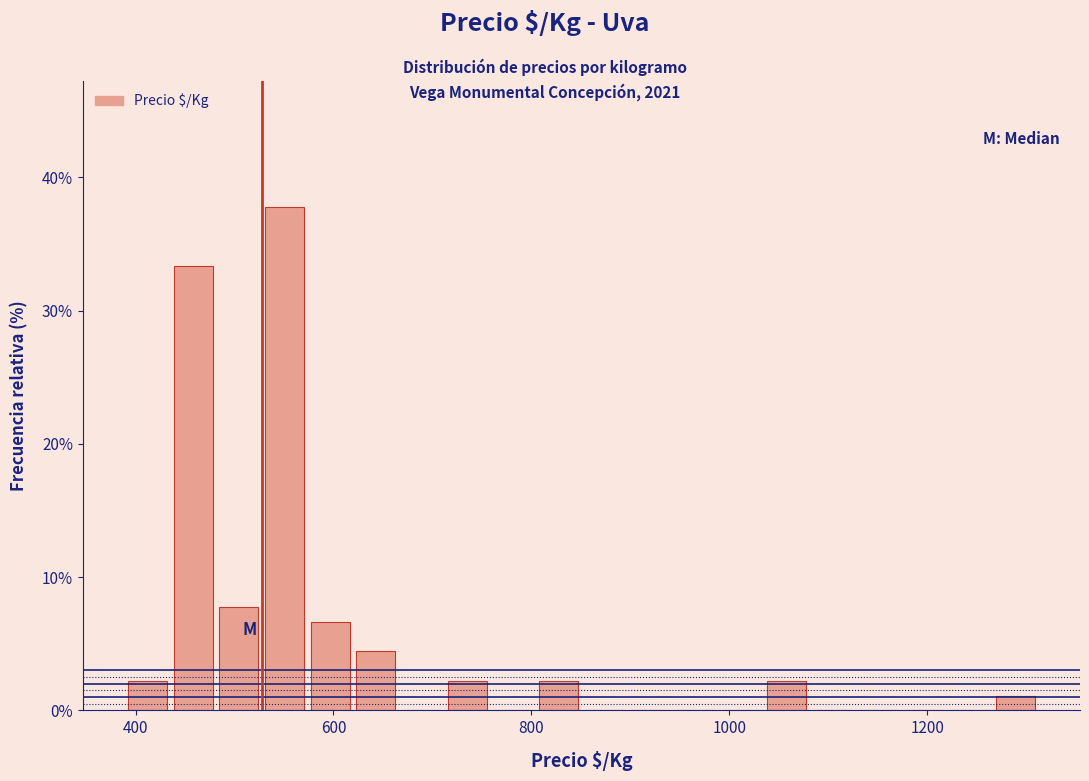

Read against the x-axis, roughly where is the centre of the tallest bar?

560